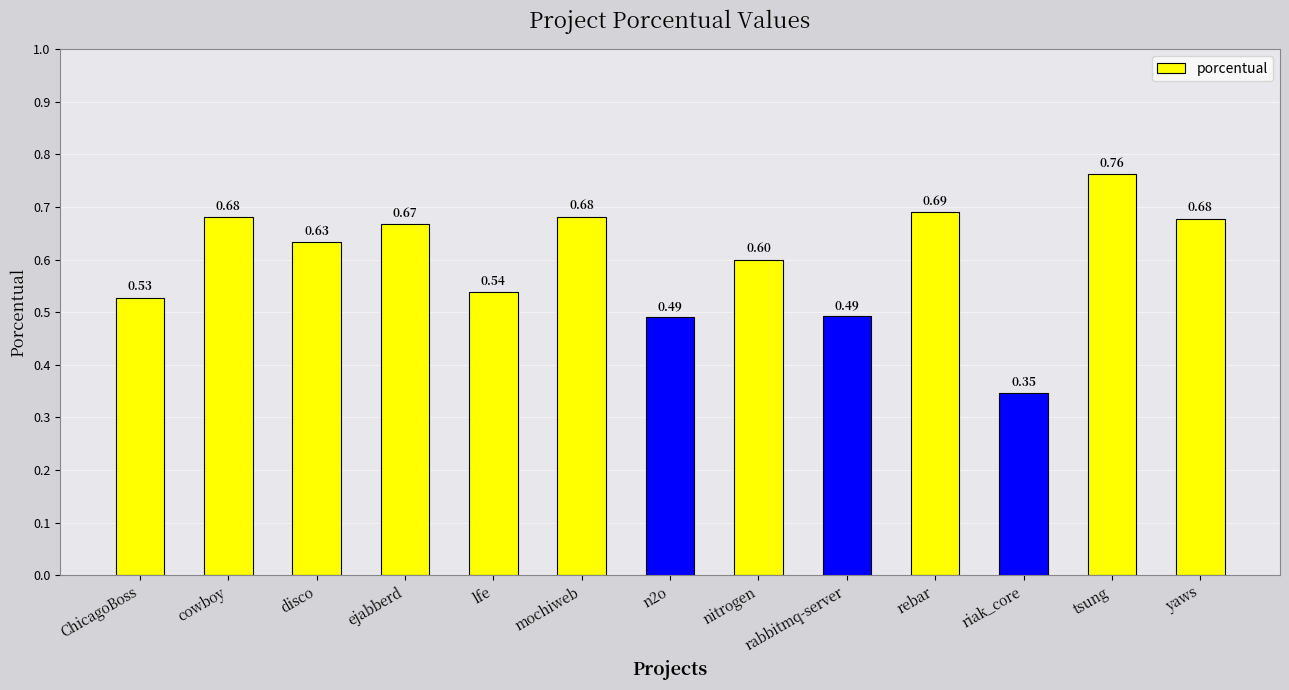

How many series are shown in this chart?

1